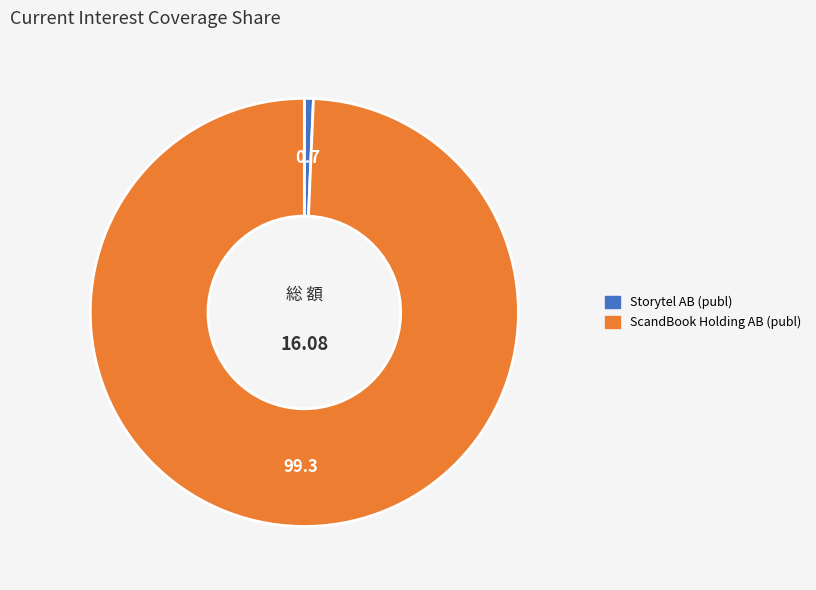

Which category has the biggest portion of the pie?

ScandBook Holding AB (publ)